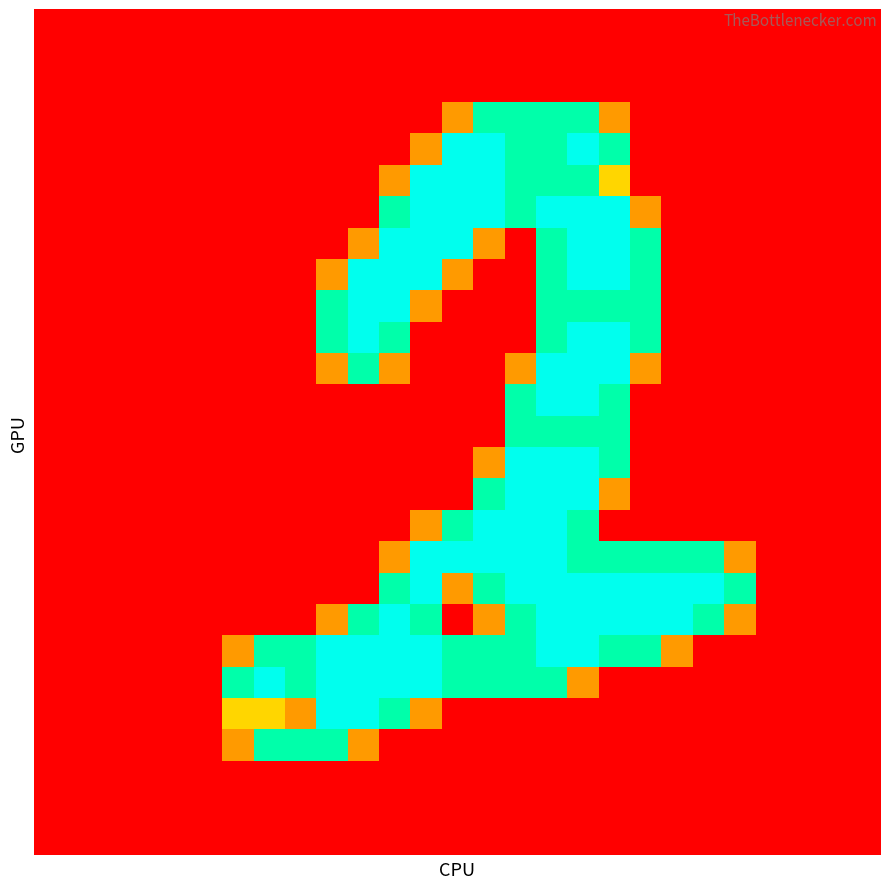

At how many categories does at least one series exceed 0?

17